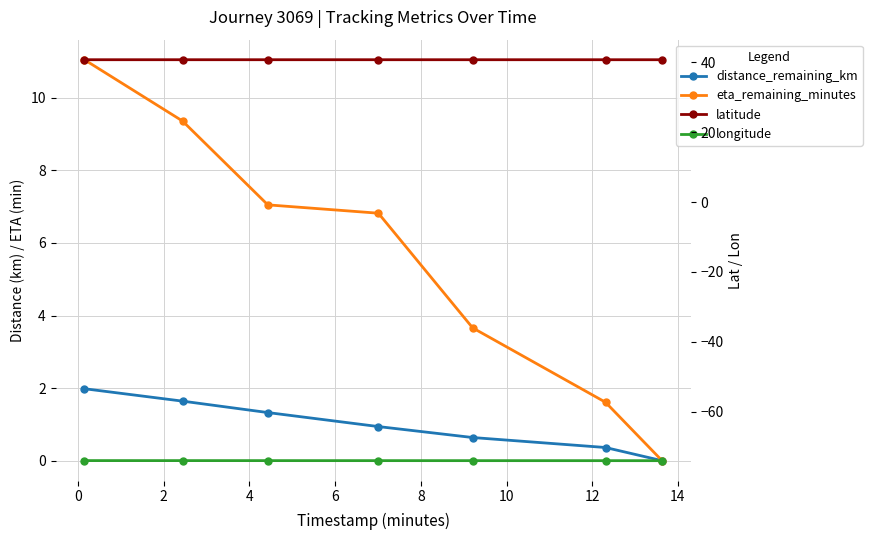

What value does the latitude series have at 2?

40.7